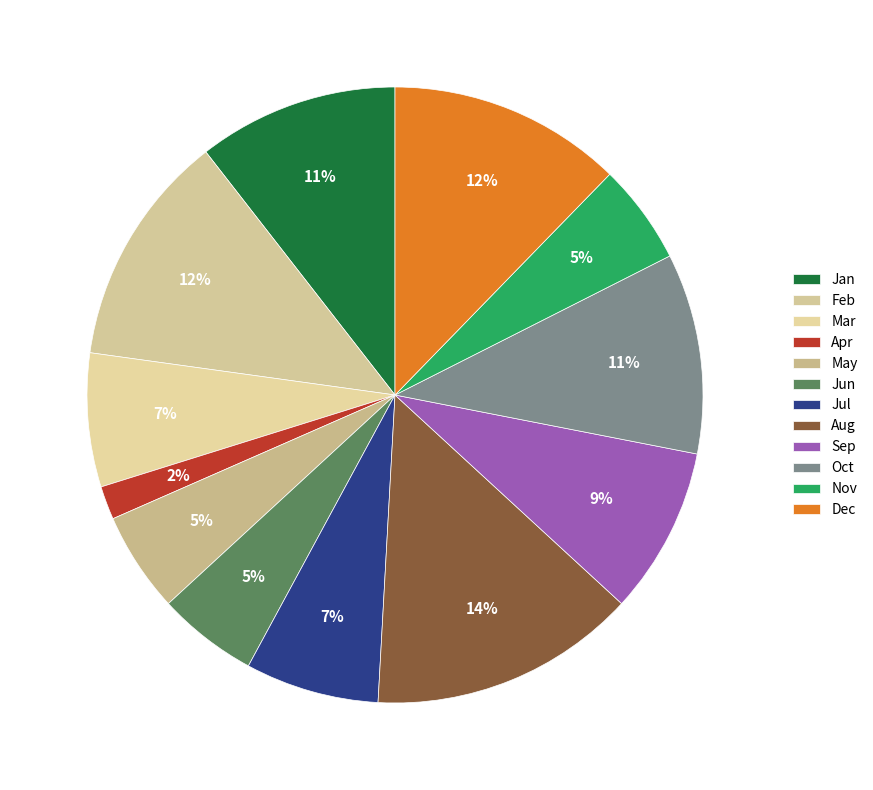

What is the change in value from Mar to Jun?

-1